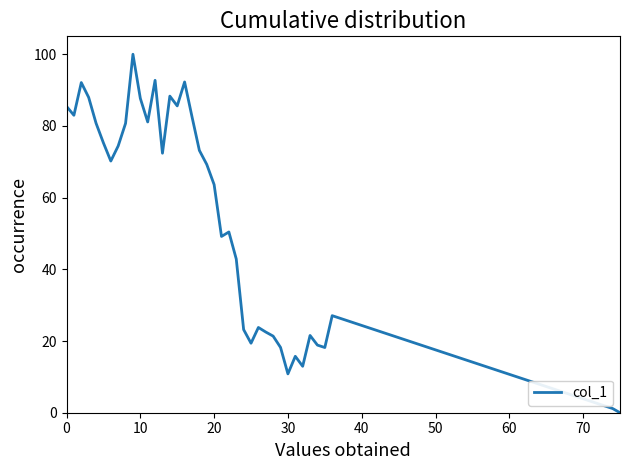

What is the maximum value shown in the chart?

100.0